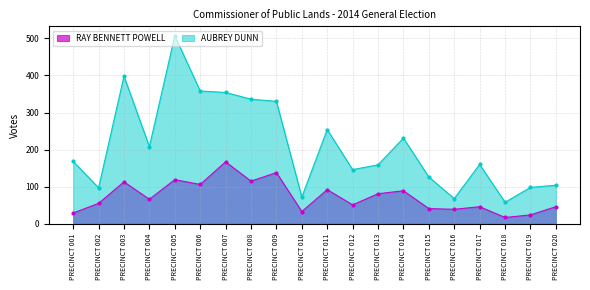

Where does the RAY BENNETT POWELL series first go above 66?

PRECINCT 003